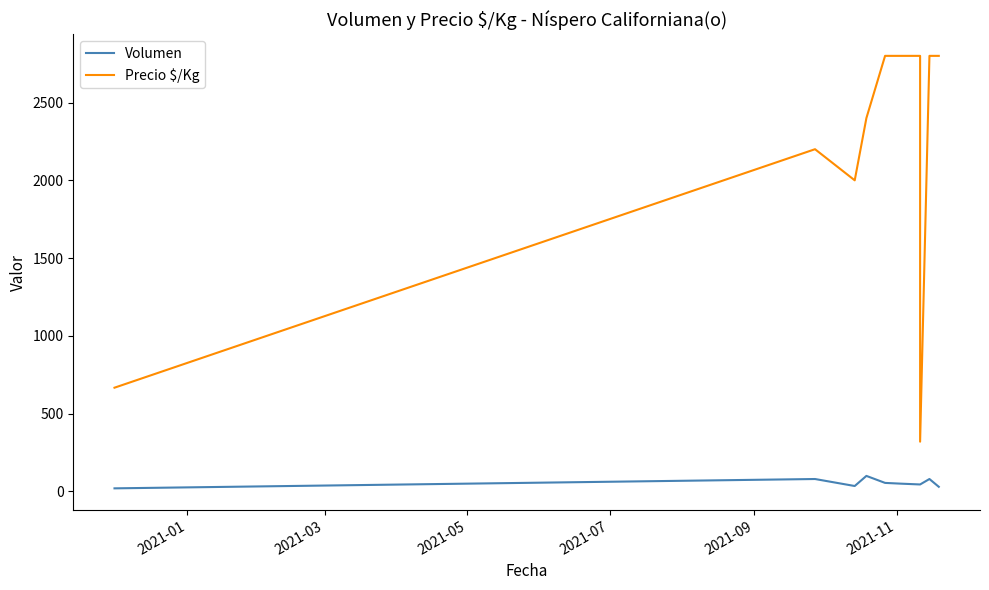

True or false: Volumen and Precio $/Kg intersect in this chart.

False